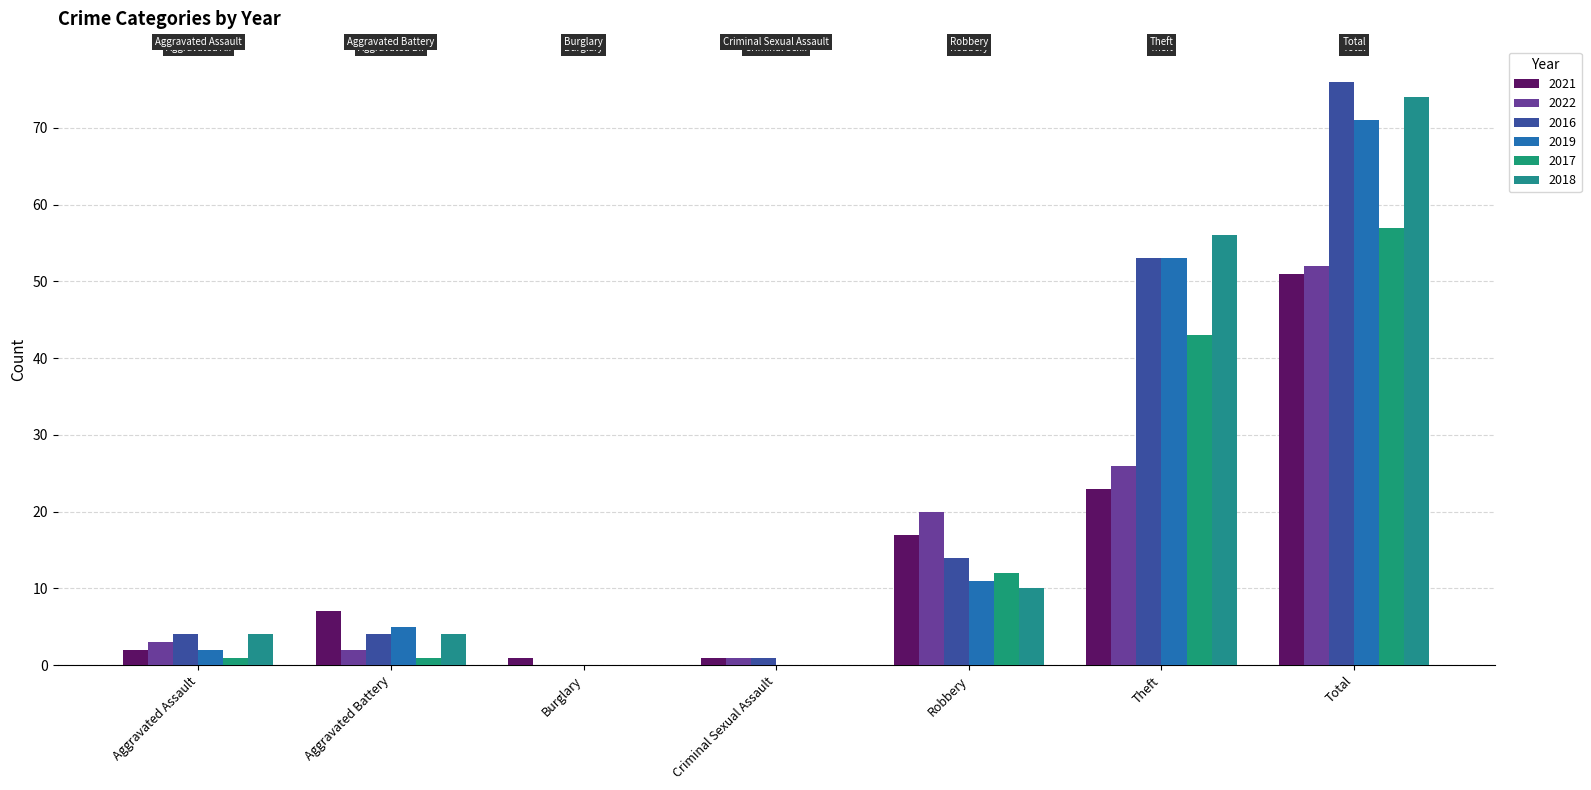

What is the difference between the 2016 values at Theft and Robbery?

39